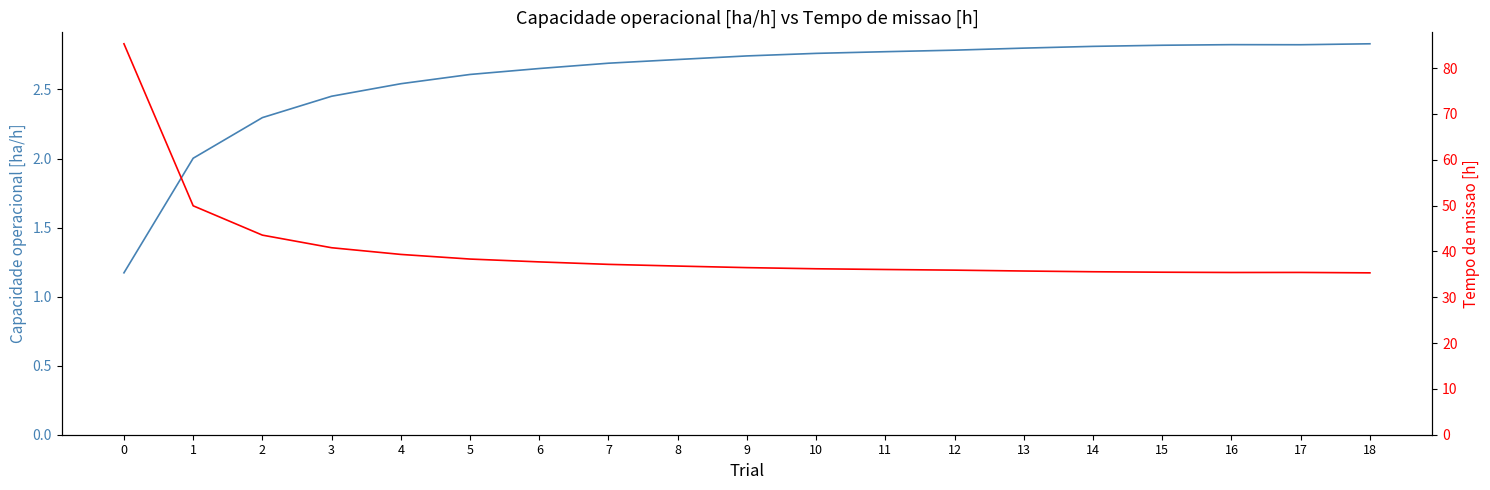

What are all the series names shown in the legend?

Capacidade operacional [ha/h], Tempo de missao [h]